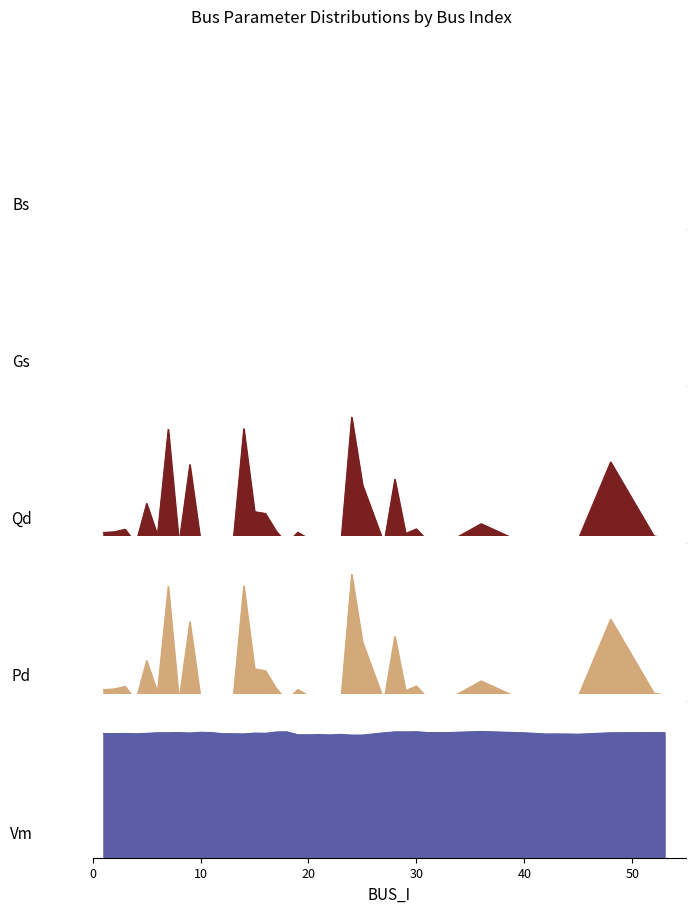

True or false: Pd has a value of 0.0 at 21.

False